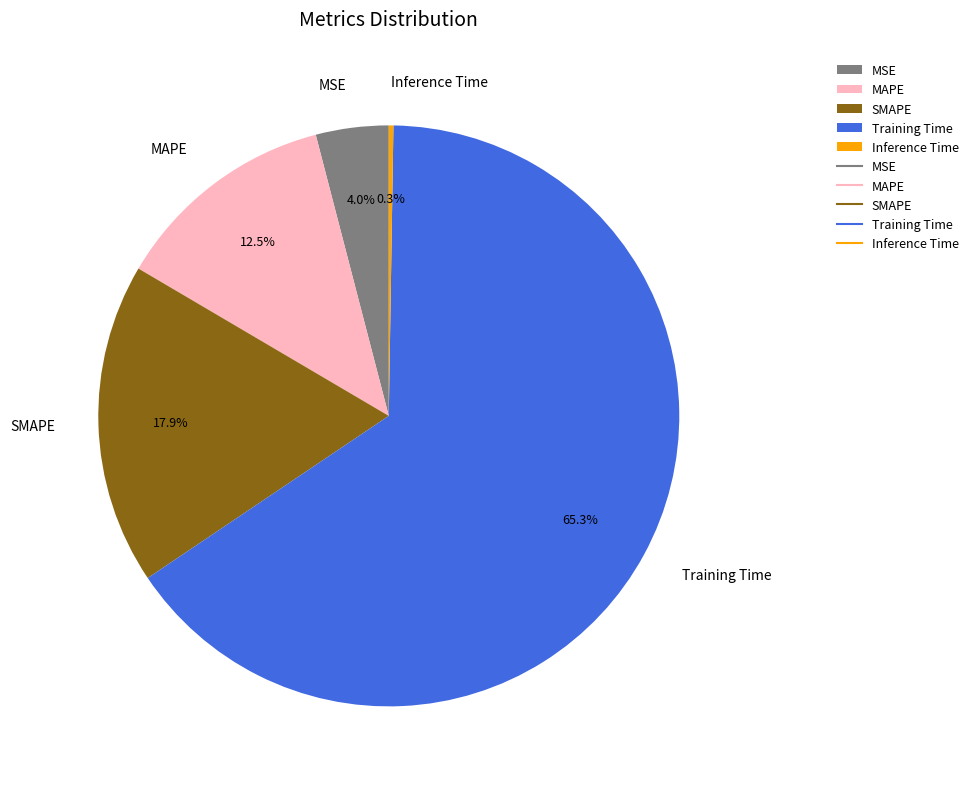

Which has a higher value, MAPE or SMAPE?

SMAPE